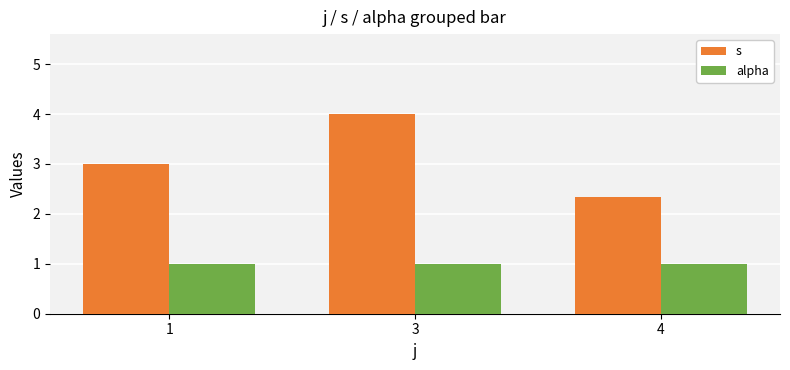

Reading left to right, extract all data points from this chart.

s: 3.0	4.0	2.3
alpha: 1.0	1.0	1.0